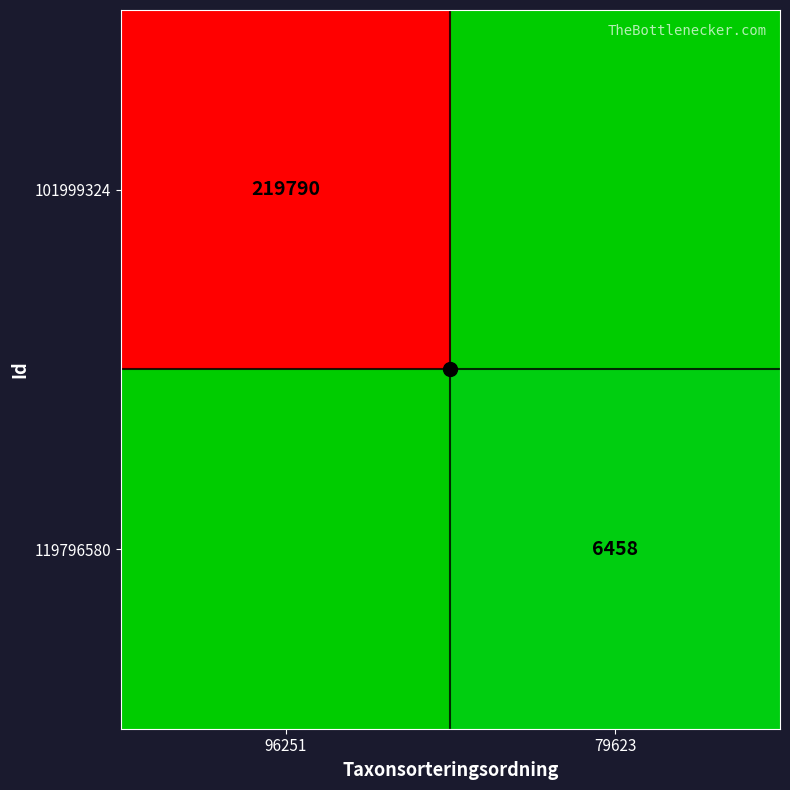

Is the value of 119796580 at 96251 greater than the value of 101999324 at 96251?

No